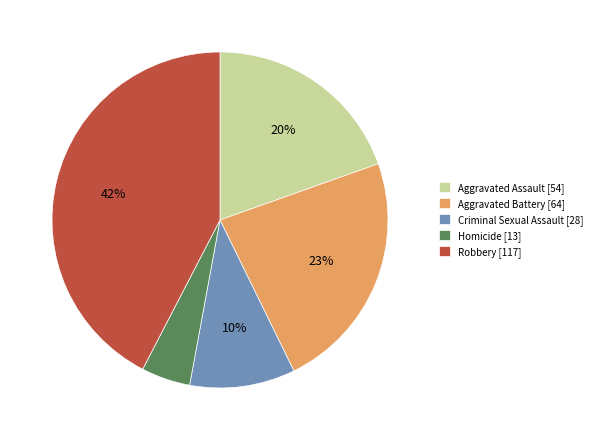

True or false: Homicide accounts for 5% of the total.

True